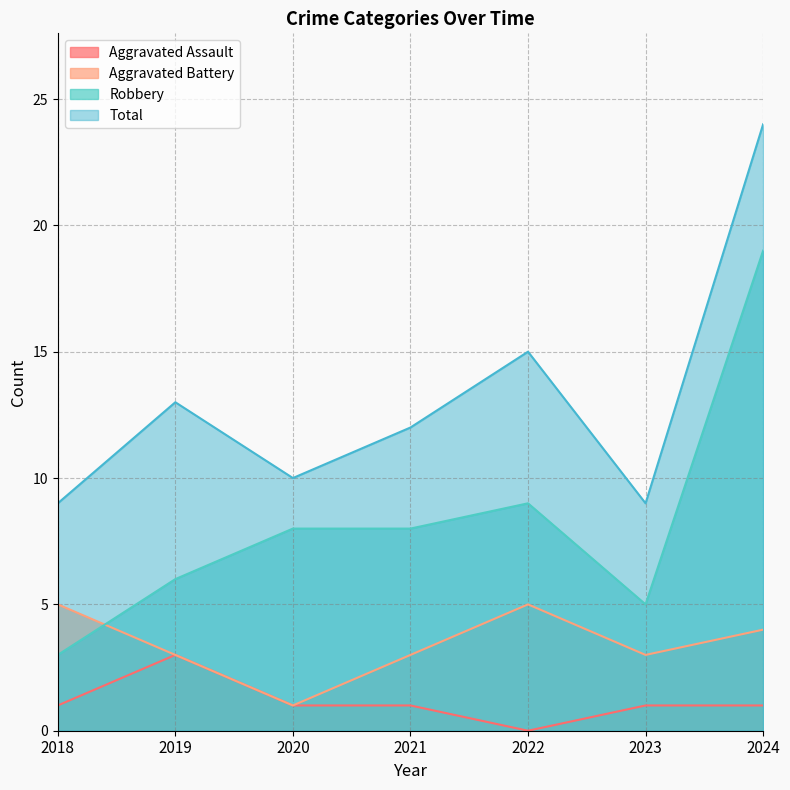

True or false: Robbery and Aggravated Assault cross at least once.

False